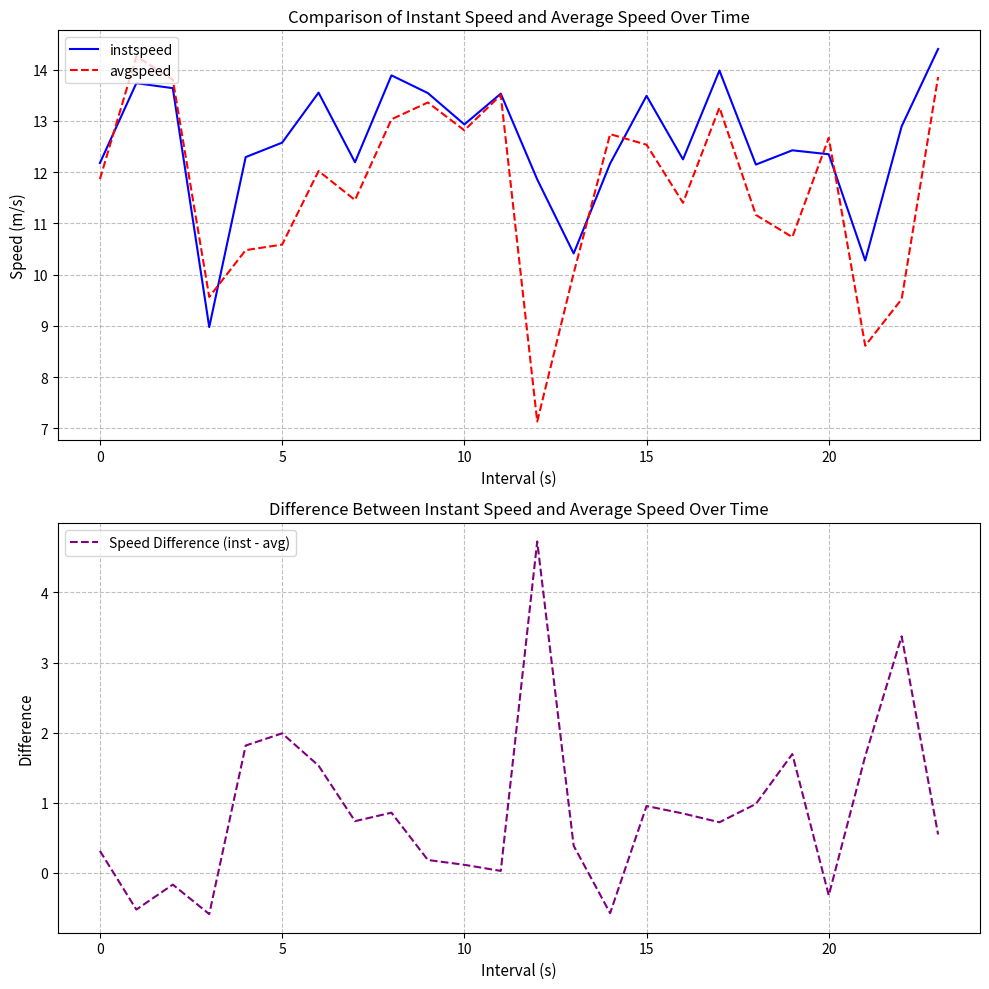

True or false: avgspeed has a value of 16.7 at 0.

False